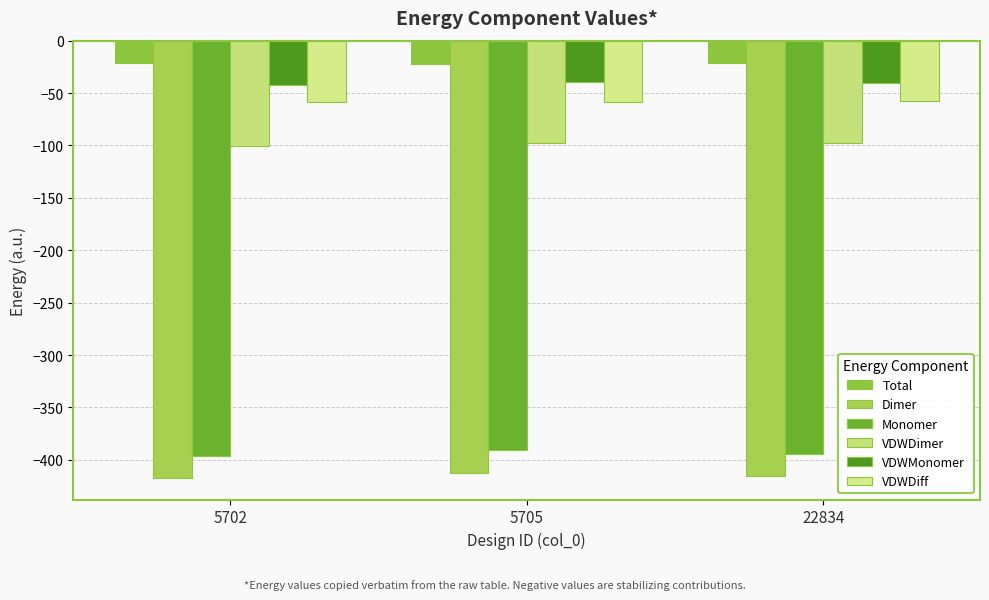

The VDWDimer series shows -171.4 at 22834. True or false?

False